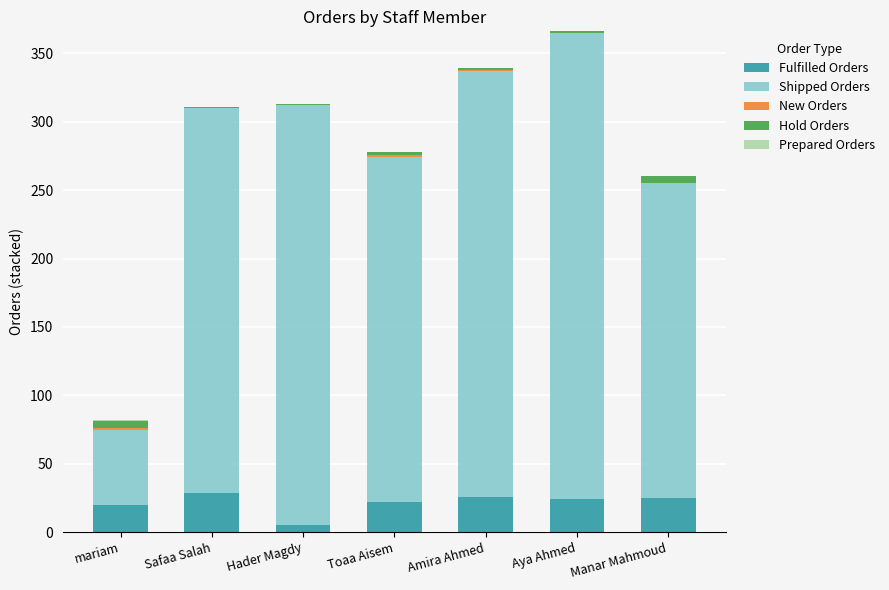

True or false: Fulfilled Orders has a value of 46 at Safaa Salah.

False